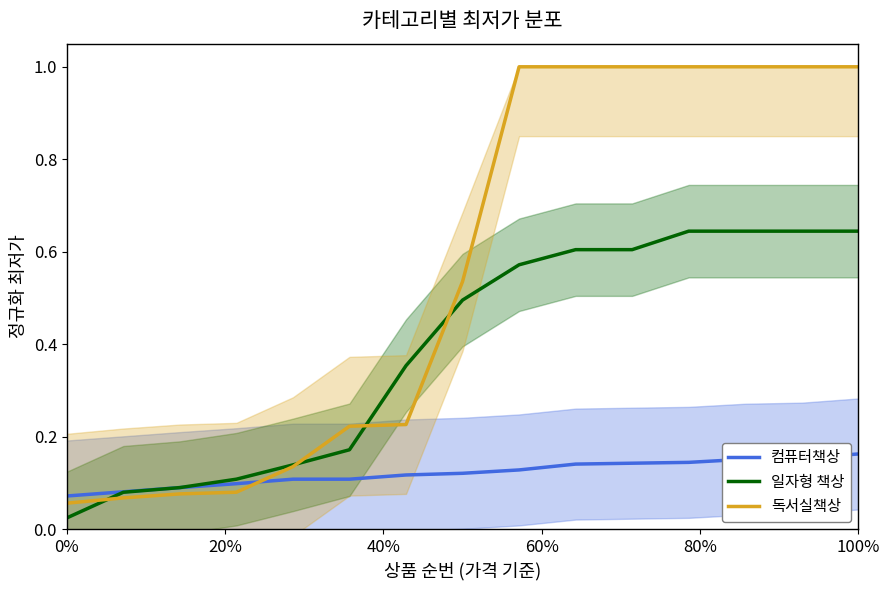

How many intersections are there between 컴퓨터책상 and 독서실책상?

1